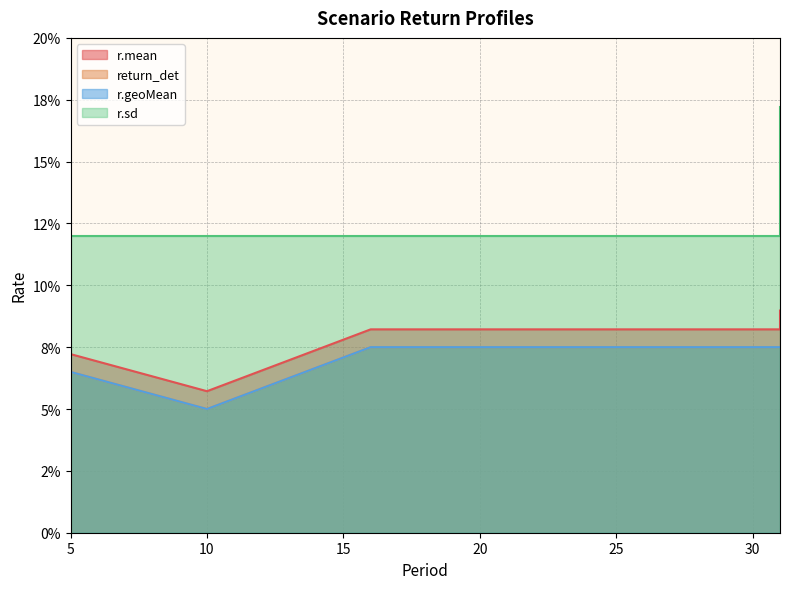

How many lines are shown in the chart?

4